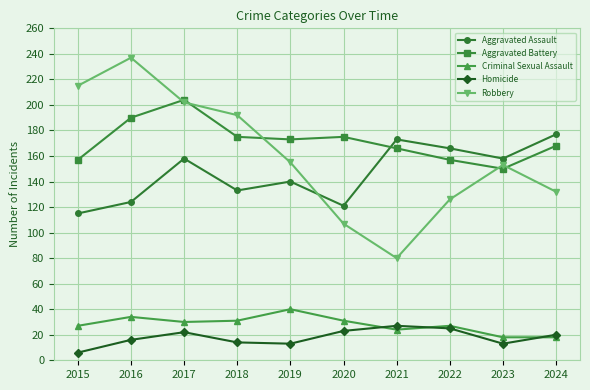

Is it true that Criminal Sexual Assault equals 27 at 2022?

True